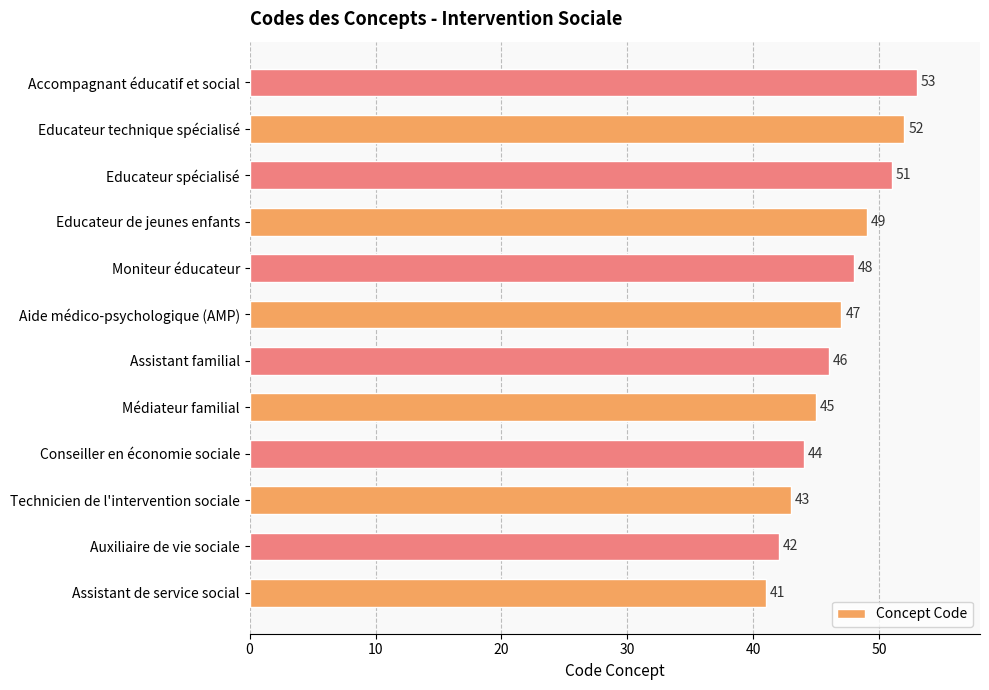

Which label corresponds to the largest value in the chart?

Accompagnant éducatif et social